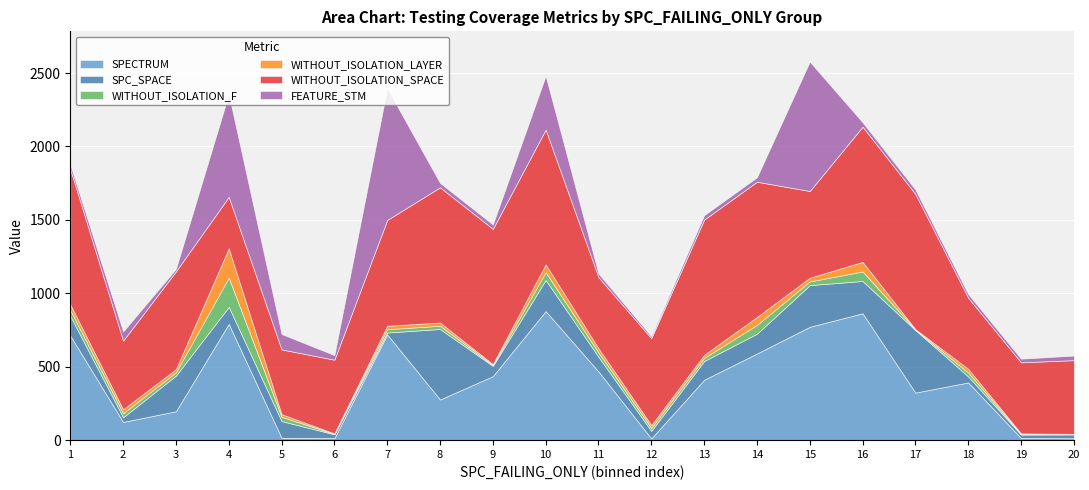

At which category does SPECTRUM reach its first local peak?

4